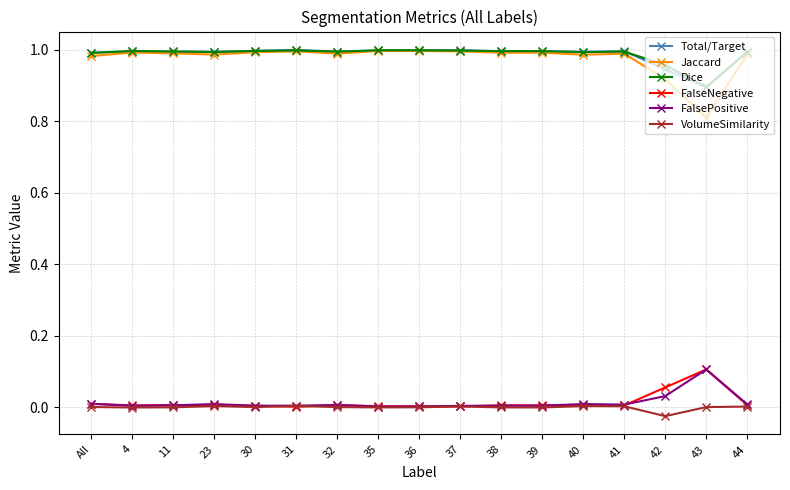

Which series has the largest range (max minus min)?

Jaccard